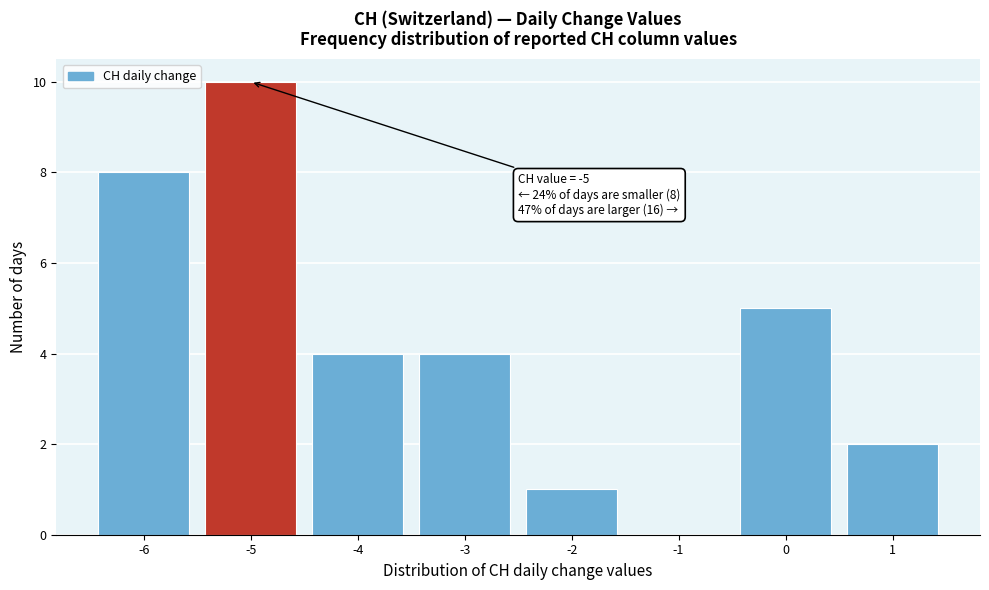

Which range on the x-axis has the tallest bar?

-5.5 to -4.5